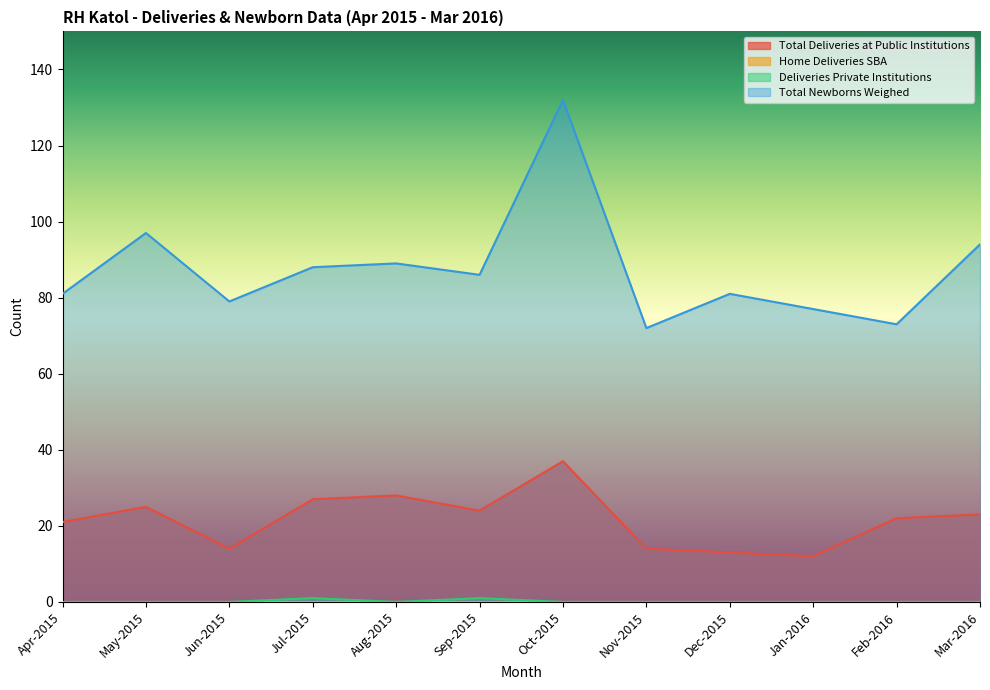

Reading left to right, list all the values displayed in this chart.

Total Deliveries at Public Institutions: 21	25	14	27	28	24	37	14	13	12	22	23
Deliveries Private Institutions: 0	0	0	1	0	1	0	0	0	0	0	0
Total Newborns Weighed: 81	97	79	88	89	86	132	72	81	77	73	94